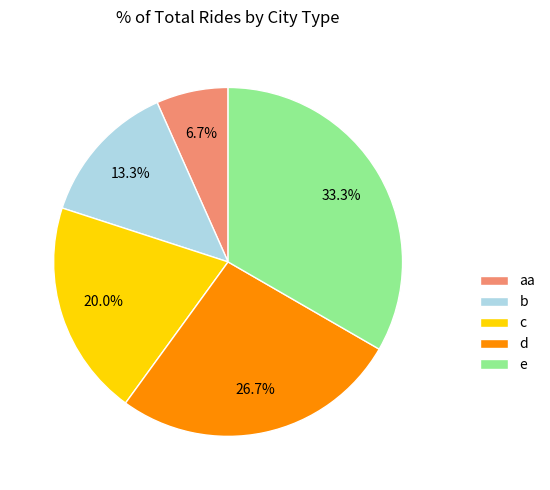

What percentage do e and c together represent?

53.3%